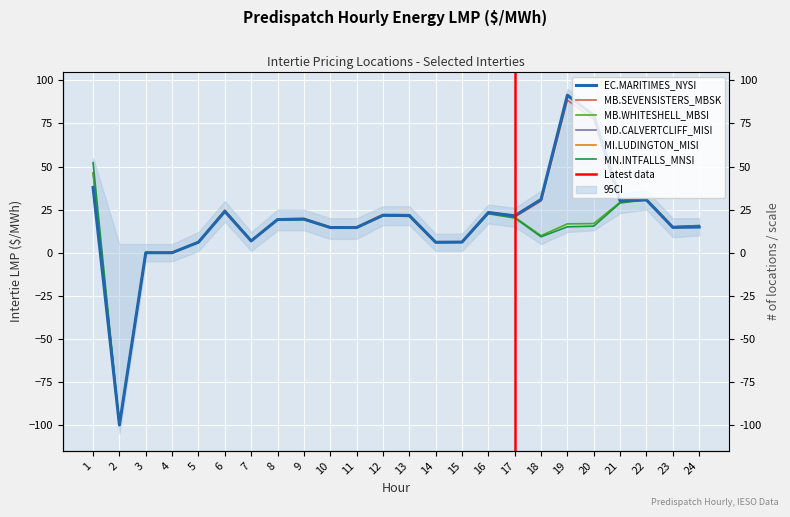

What is the sum of all MB.SEVENSISTERS_MBSK values?

437.8